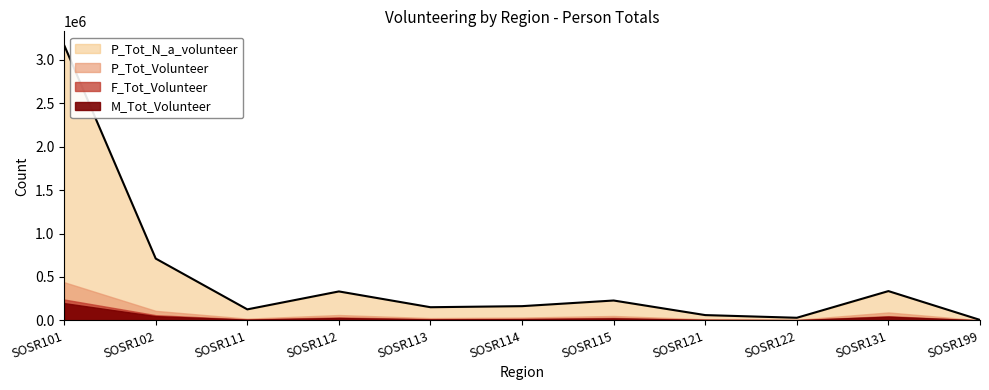

How many lines are shown in the chart?

4